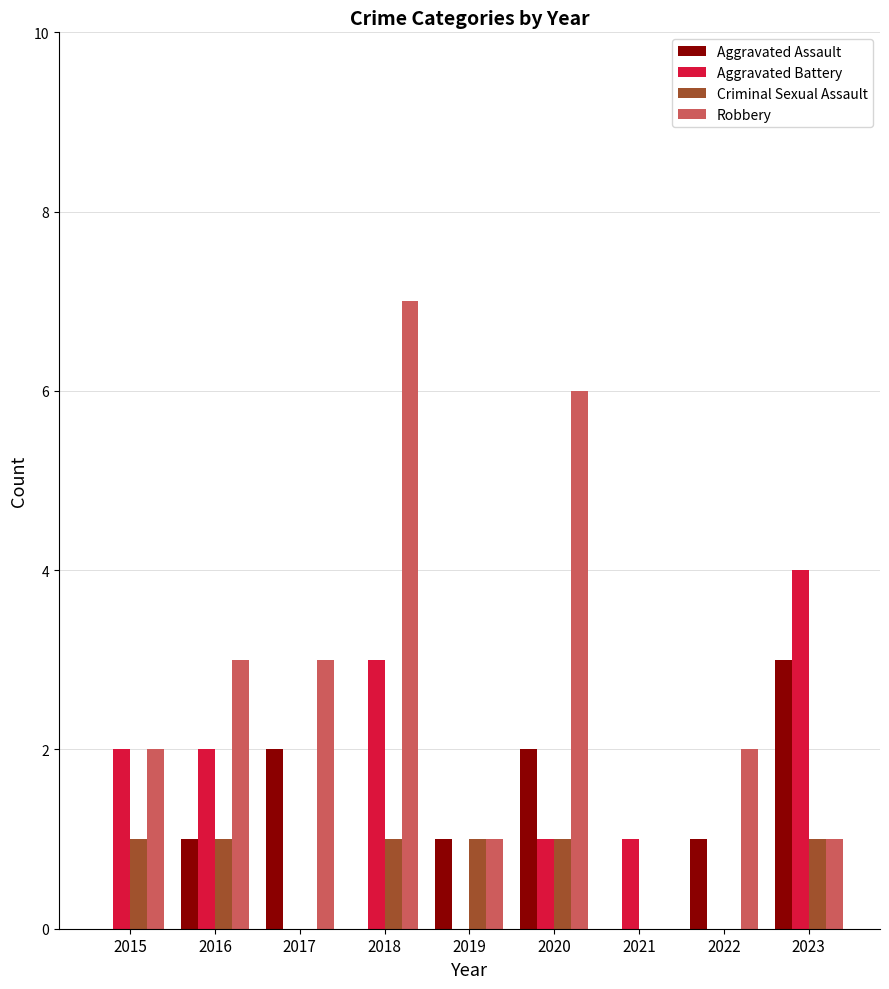

What is the sum of all Aggravated Battery values?

13